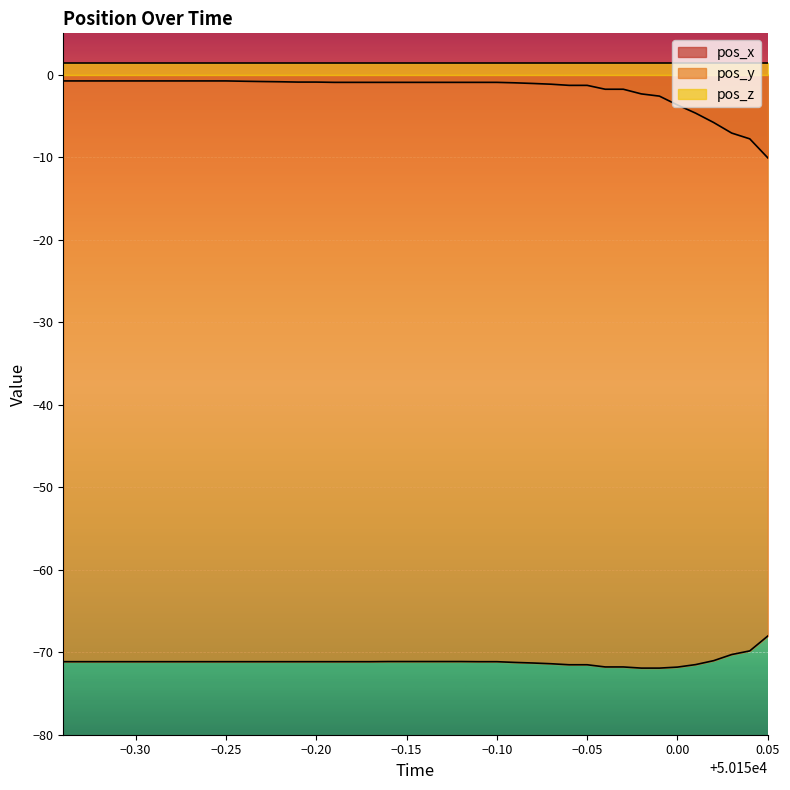

Which series has the largest range (max minus min)?

pos_x